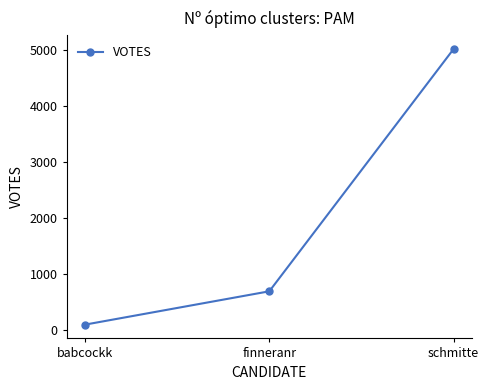

Reading left to right, transcribe all the data shown in this chart.

babcockk=99	finneranr=694	schmitte=5019